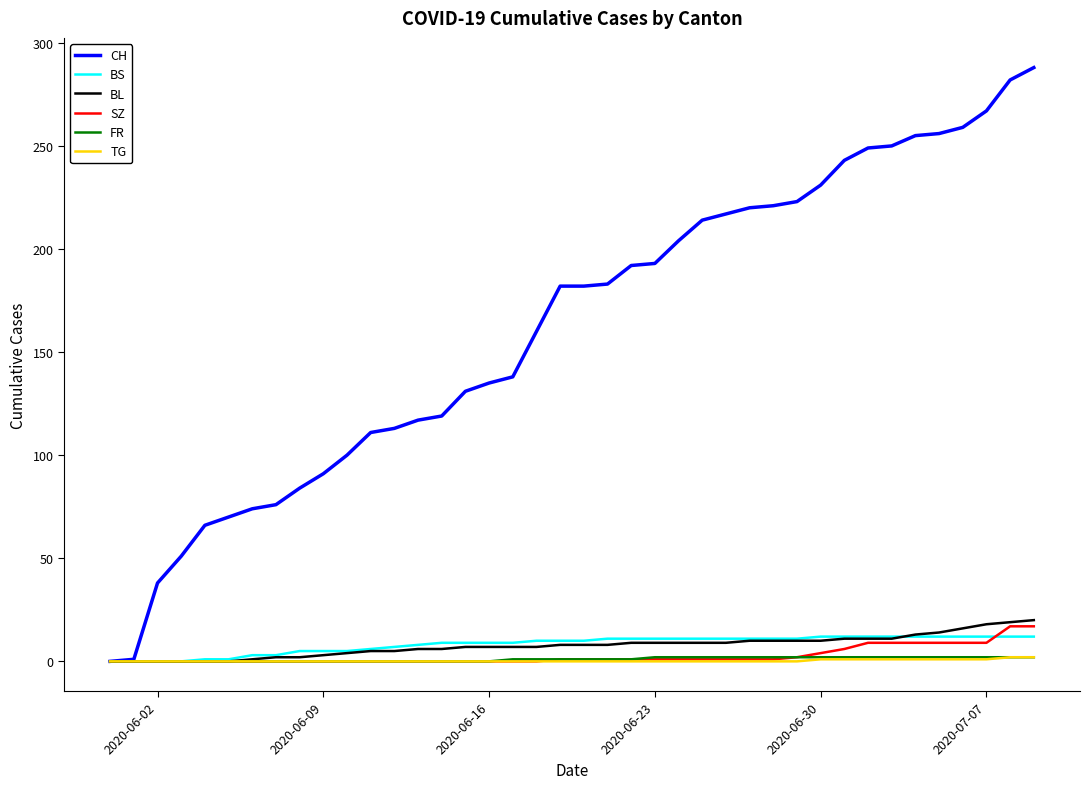

What is the highest value of the BS series?

12